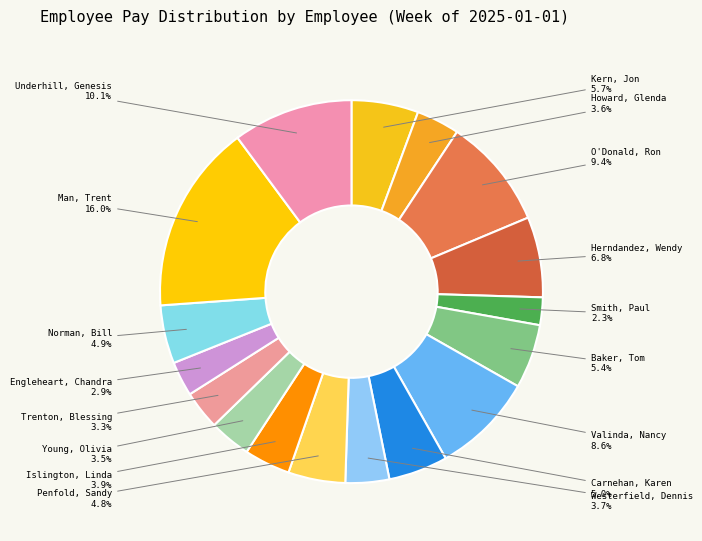

Does any single category account for the majority?

No